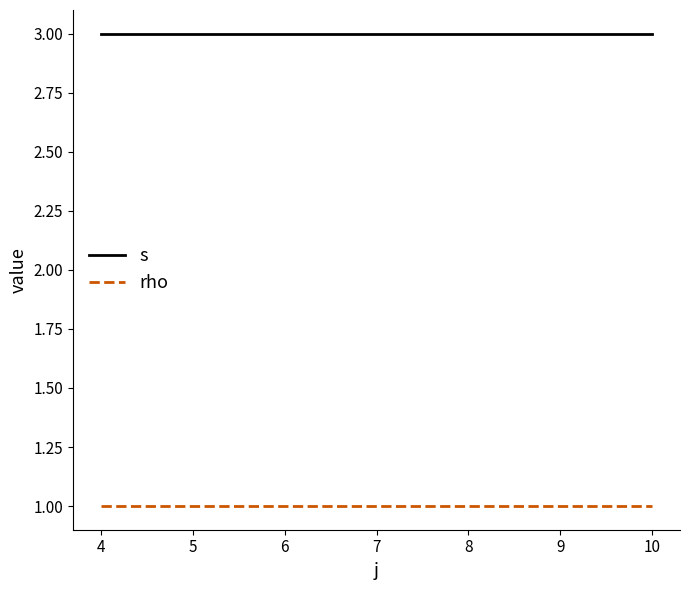

Reading left to right, list all the values displayed in this chart.

s: 3	3	3
rho: 1	1	1